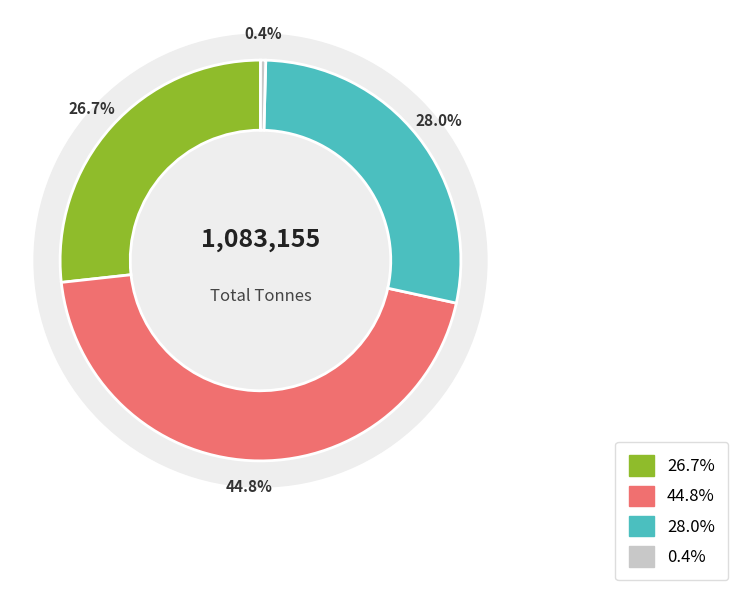

Count the number of slices in the pie.

9